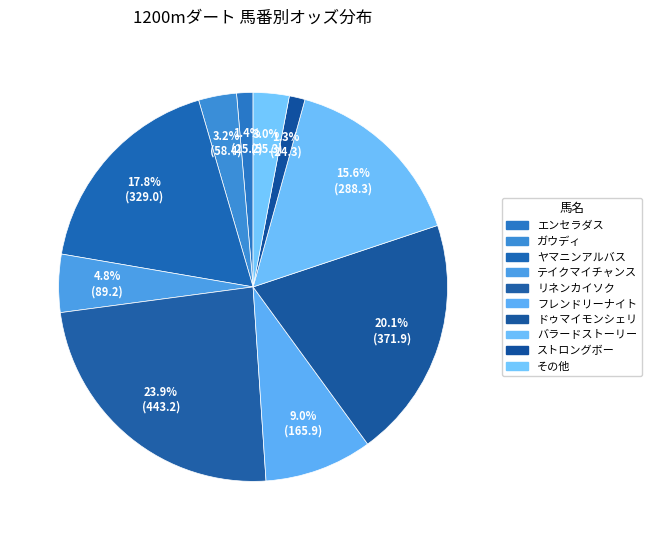

Count the number of slices in the pie.

10